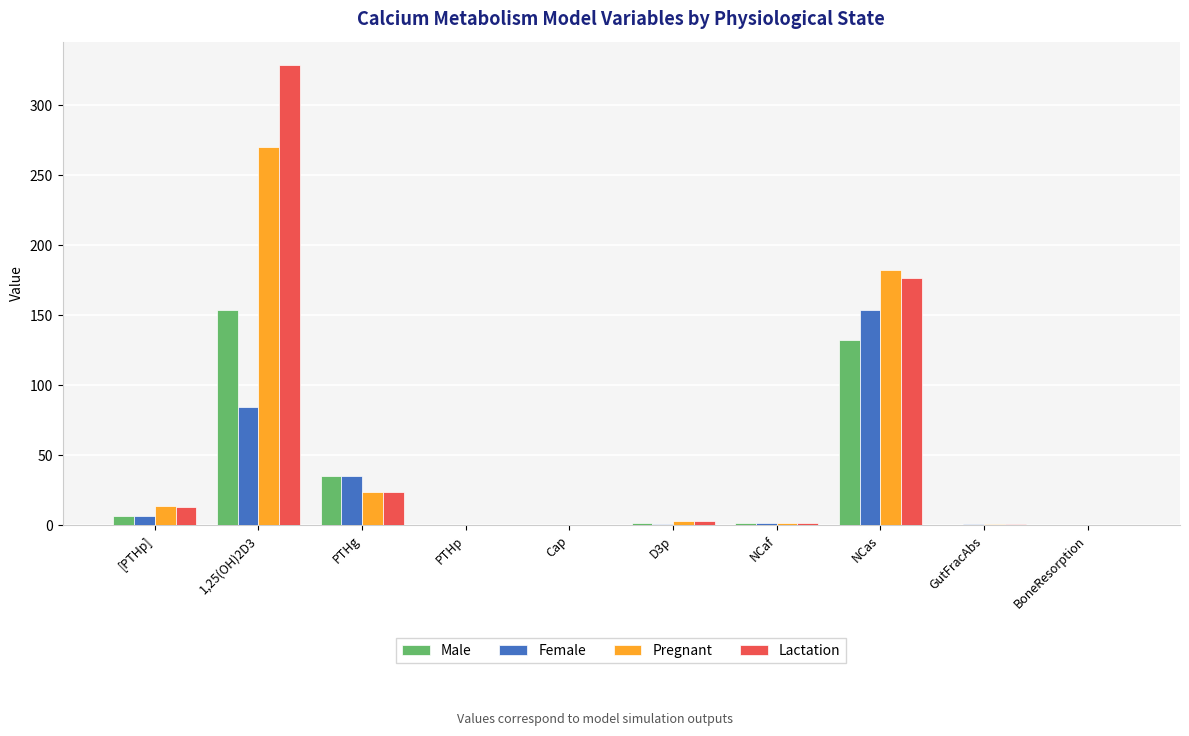

How many groups of bars are there?

10